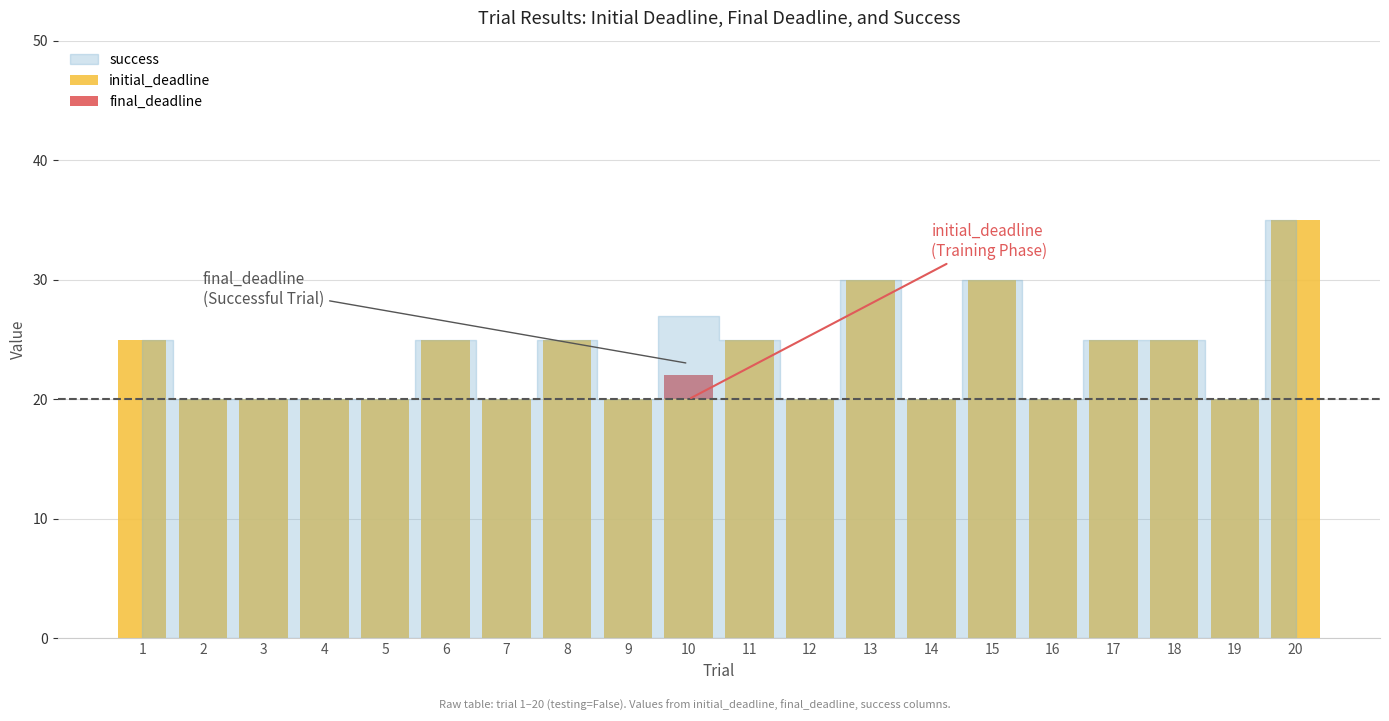

What is the sum of the initial_deadline values at 6 and 19?

45